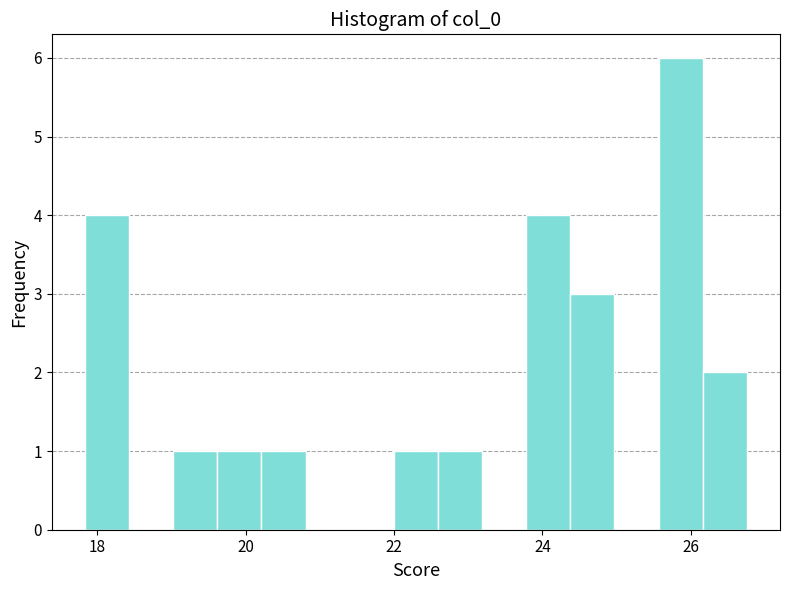

Read against the x-axis, roughly where is the centre of the tallest bar?

25.8